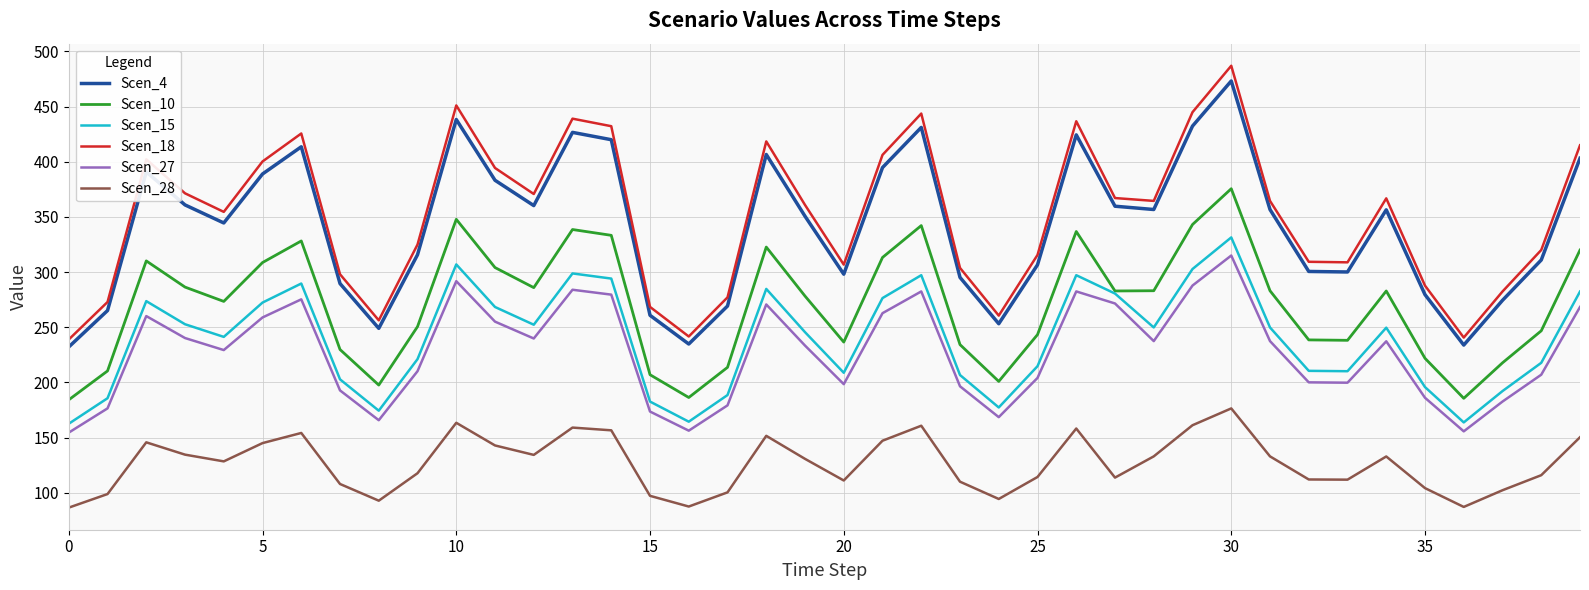

What are all the series names shown in the legend?

Scen_4, Scen_10, Scen_15, Scen_18, Scen_27, Scen_28